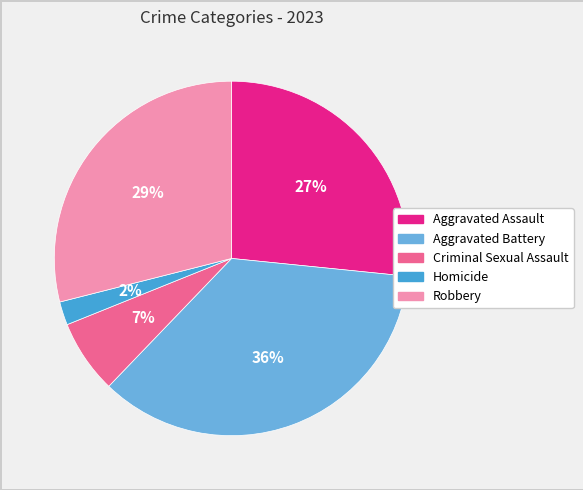

Is the sum of Aggravated Battery and Criminal Sexual Assault greater than half?

No